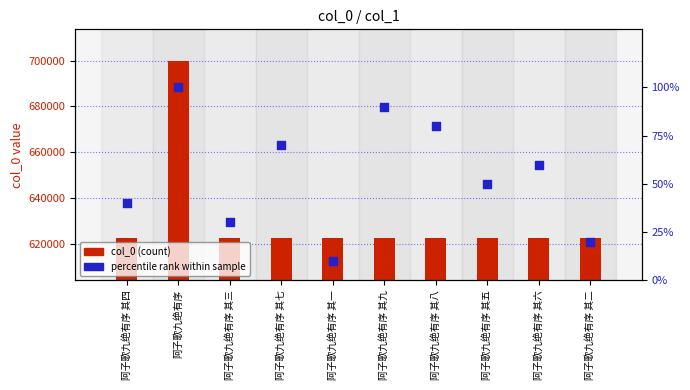

Which series contains the highest Y value?

col_0 (count)